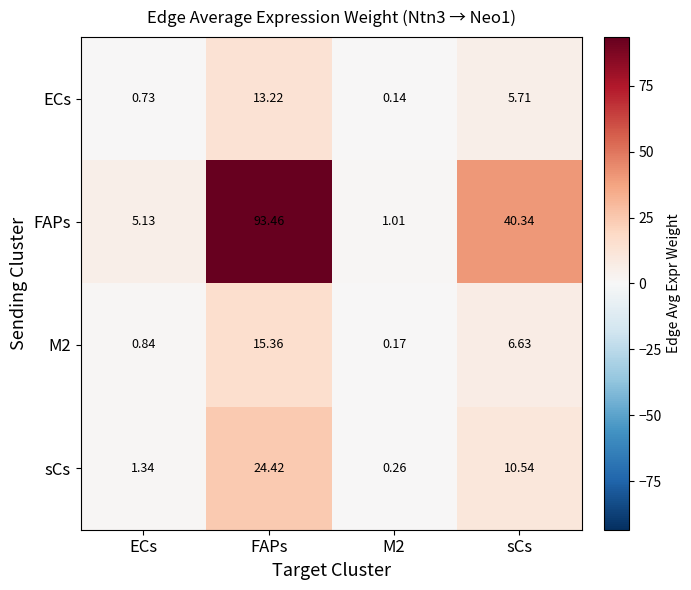

At which label does M2 first exceed 6?

FAPs